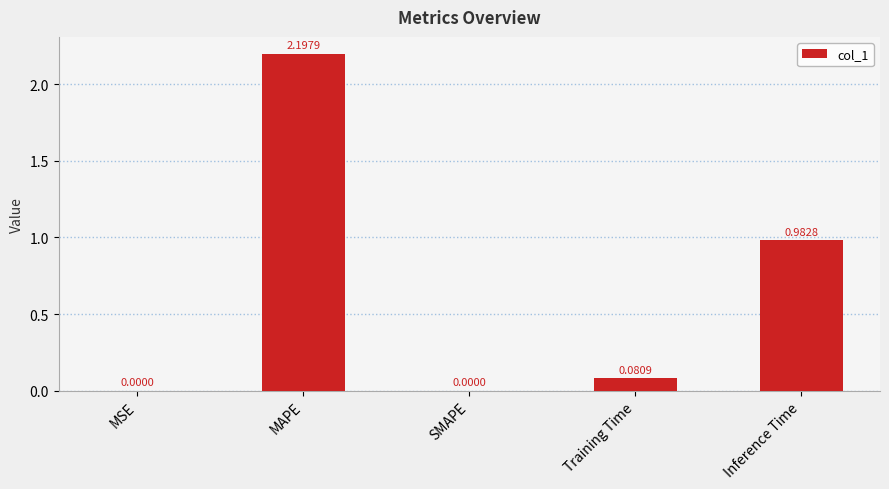

How many data points does each series have?

5